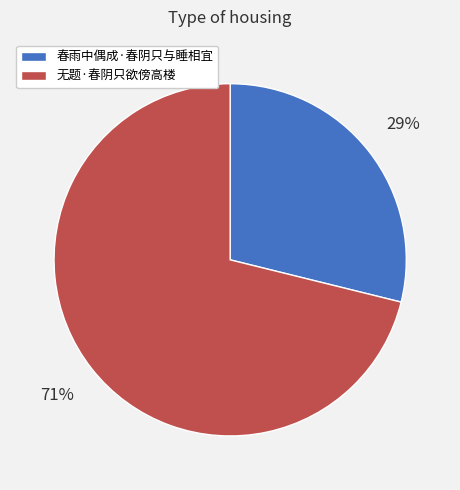

Combined, do 春雨中偶成·春阴只与睡相宜 and 无题·春阴只欲傍高楼 account for over 50%?

Yes